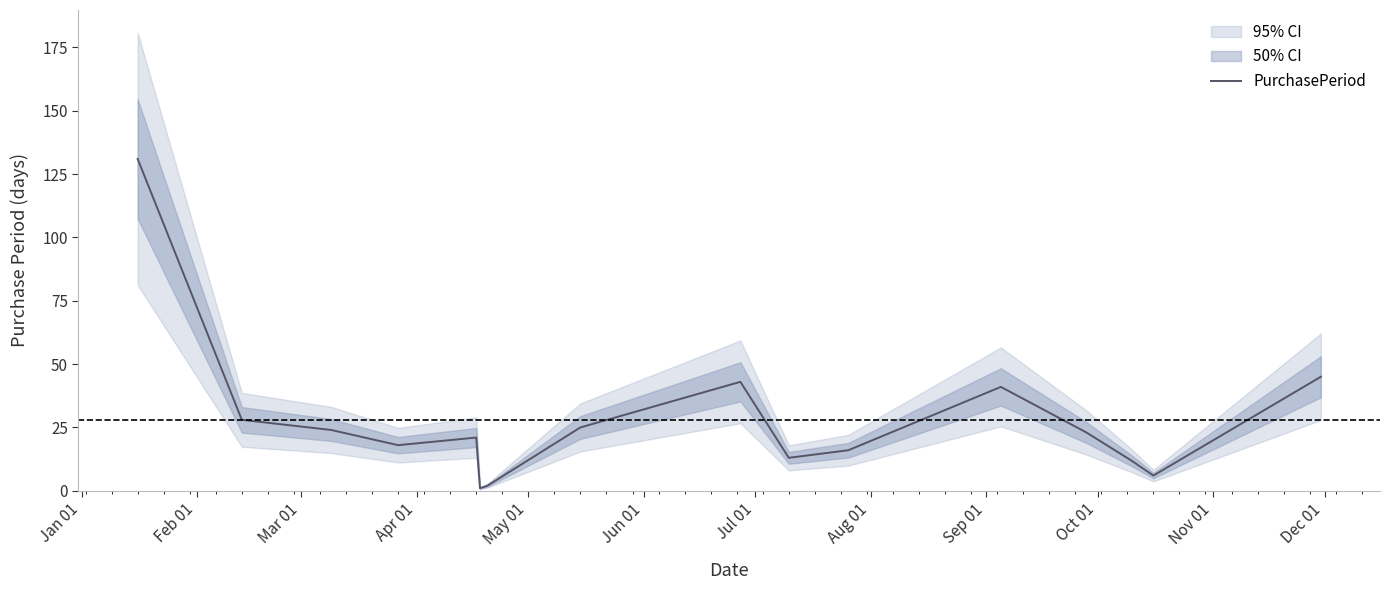

What is the highest value of the PurchasePeriod series?

131